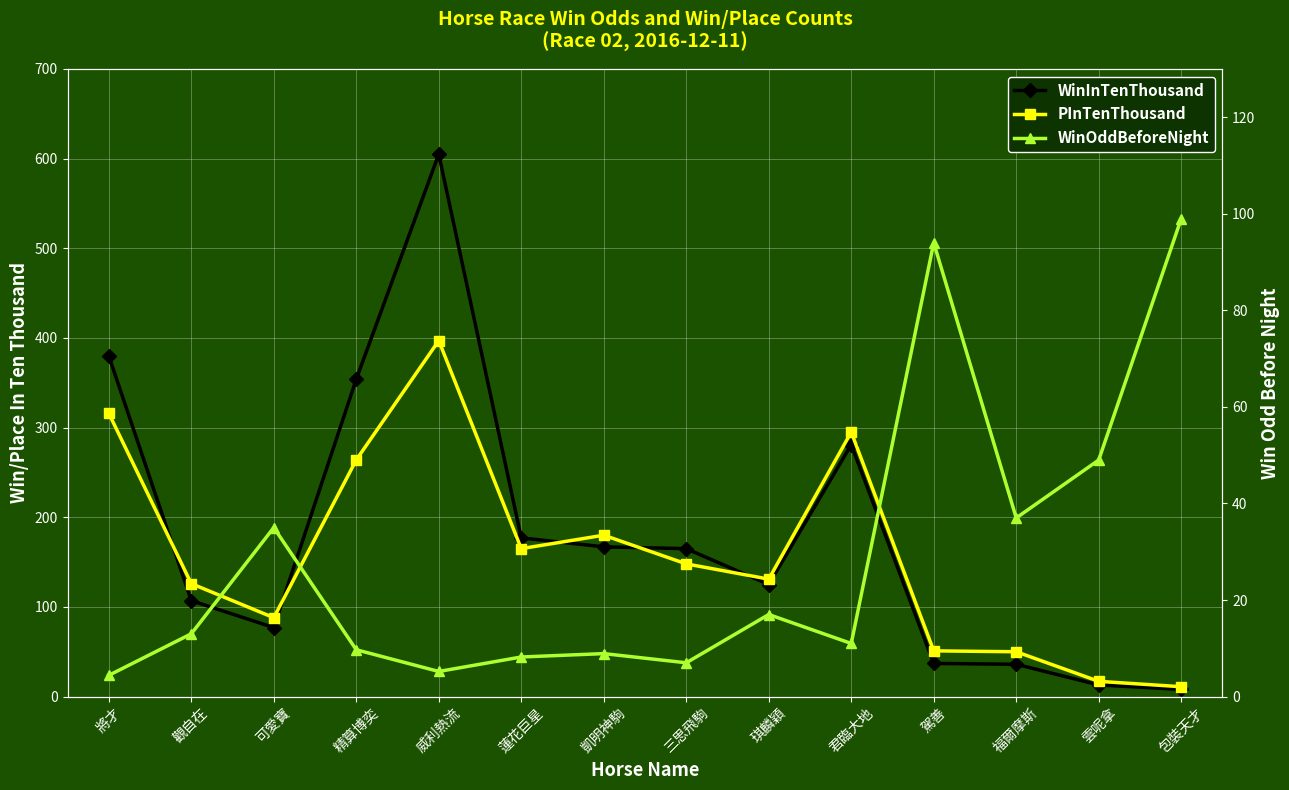

True or false: WinOddBeforeNight and WinInTenThousand intersect in this chart.

True